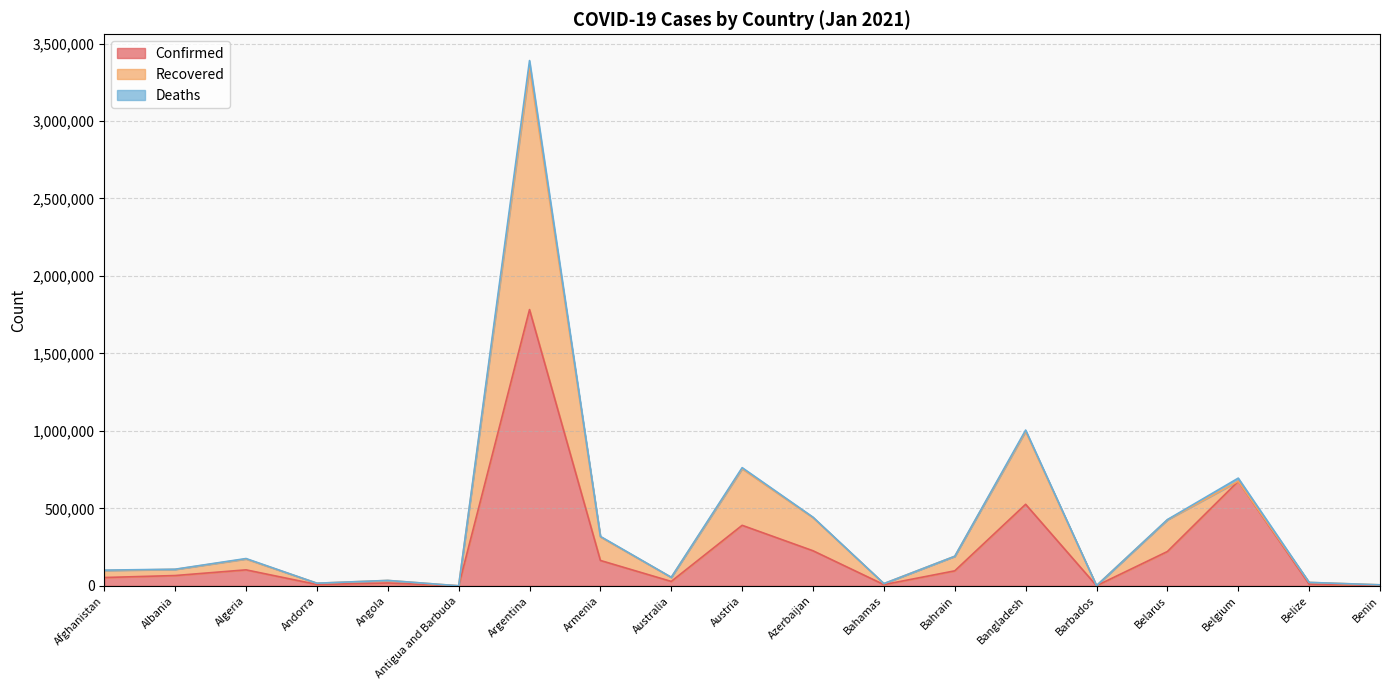

At which category does Recovered reach its first local peak?

Algeria